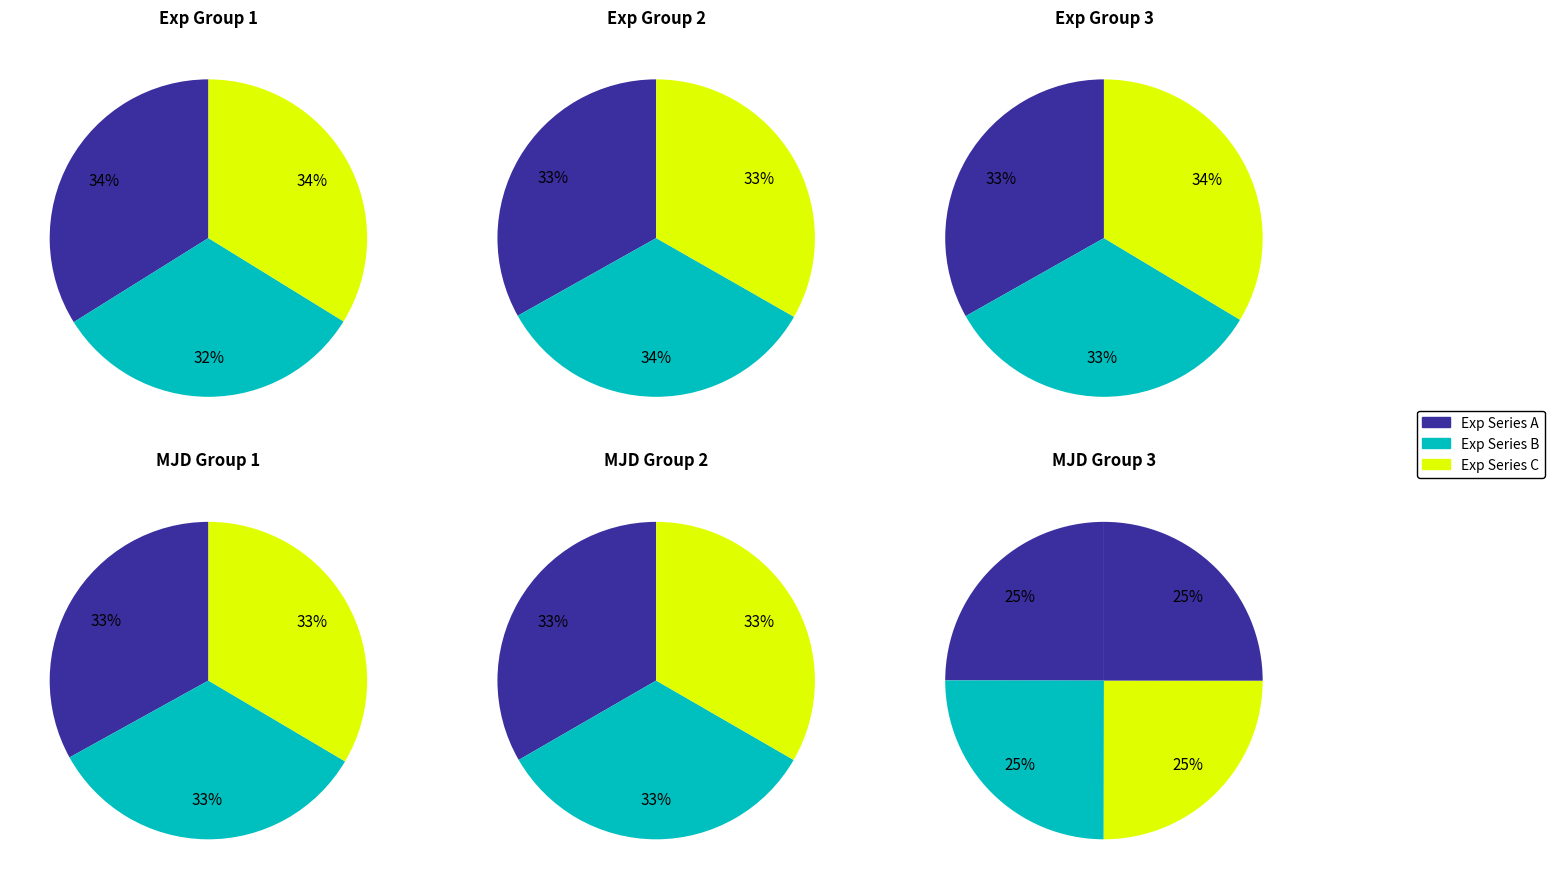

Is 138229821 the majority of the pie?

No